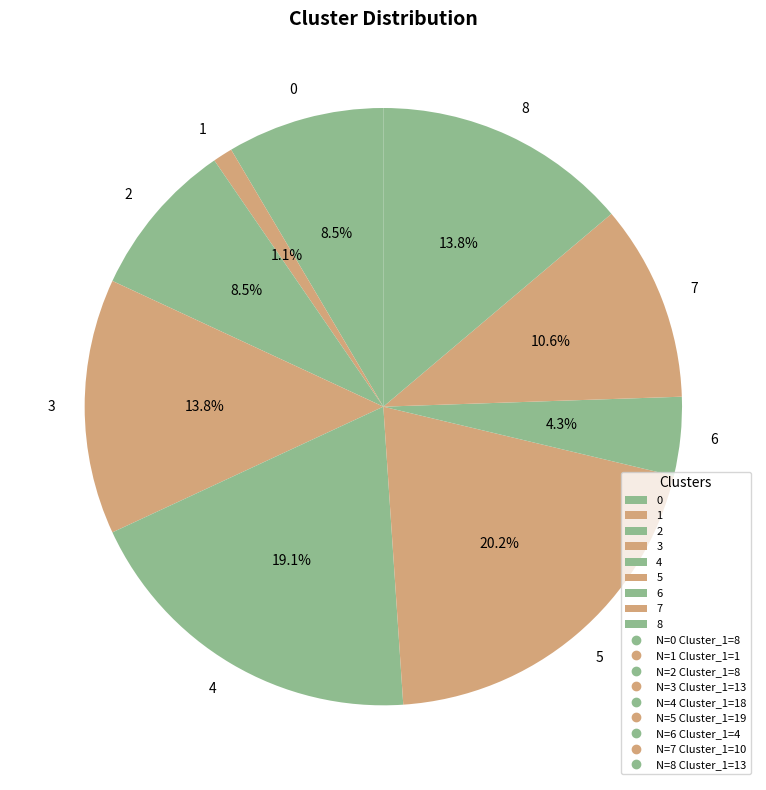

What is the total percentage of 2 and 1?

9.6%